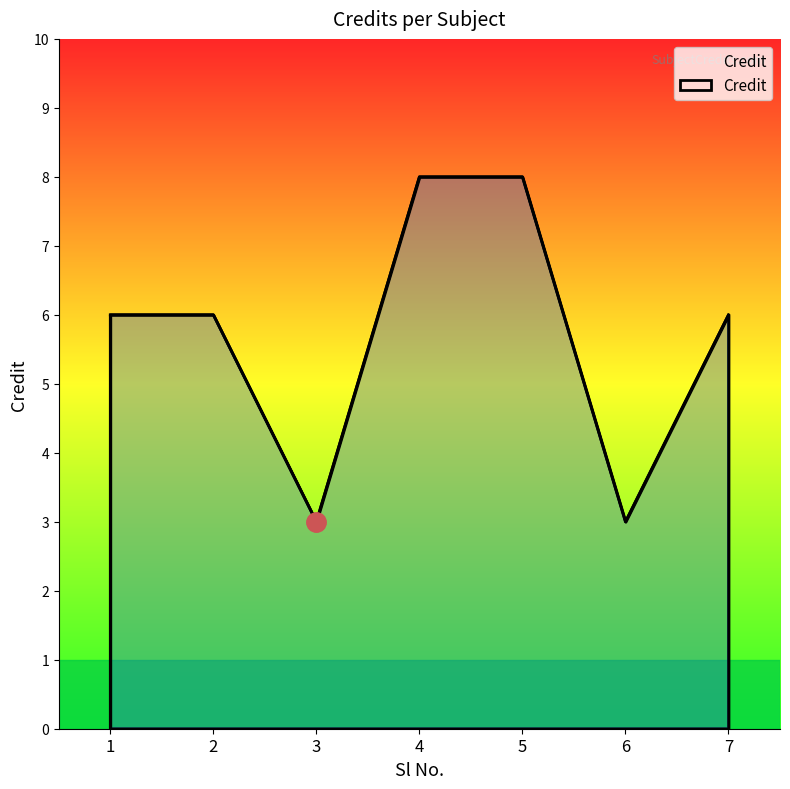

At which category does the data reach its first local valley?

3